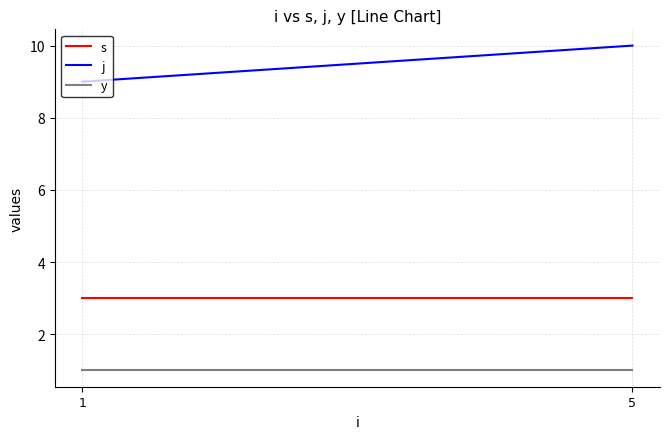

Rank the series at 5 from lowest to highest value.

y, s, j